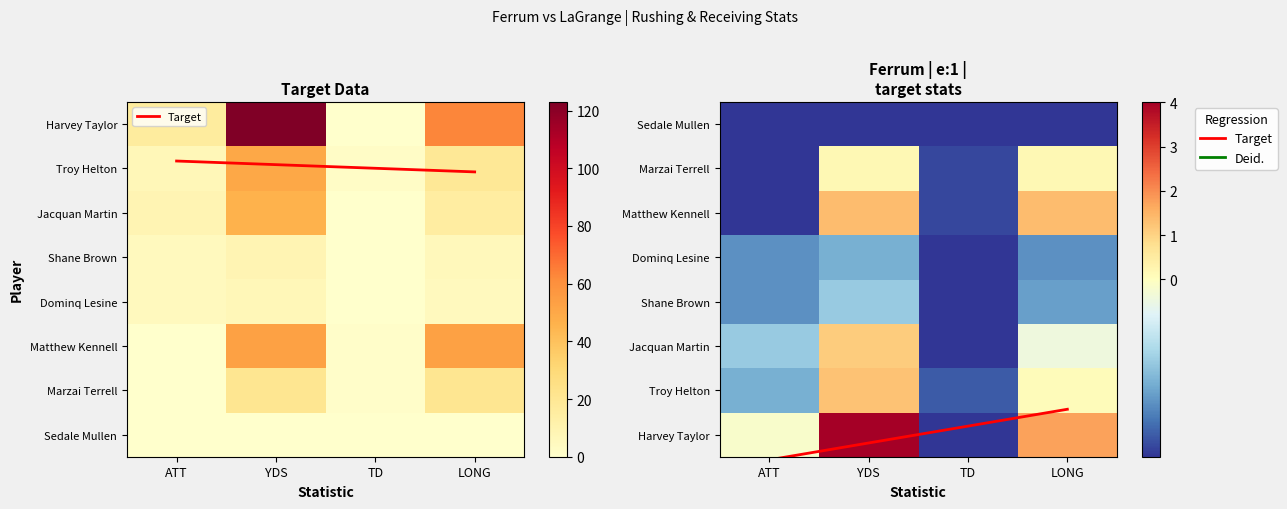

At which label does Deid. reach its minimum?

ATT